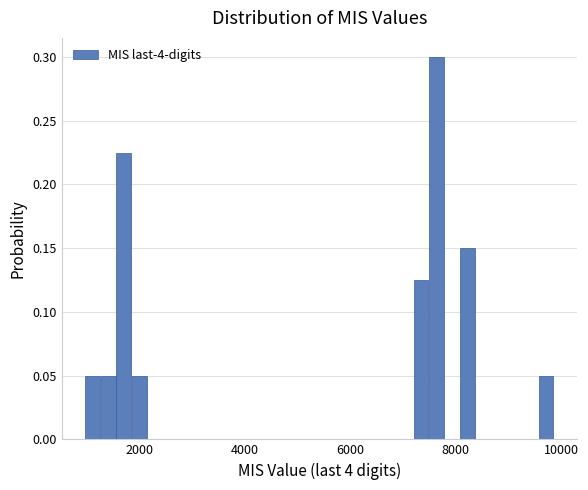

Read against the x-axis, roughly where is the centre of the tallest bar?

7600